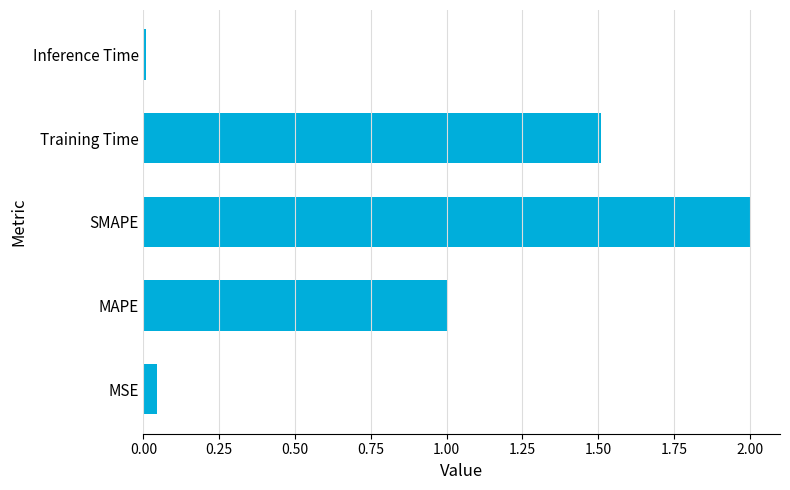

Is it true that the value at Inference Time is 0.0?

True